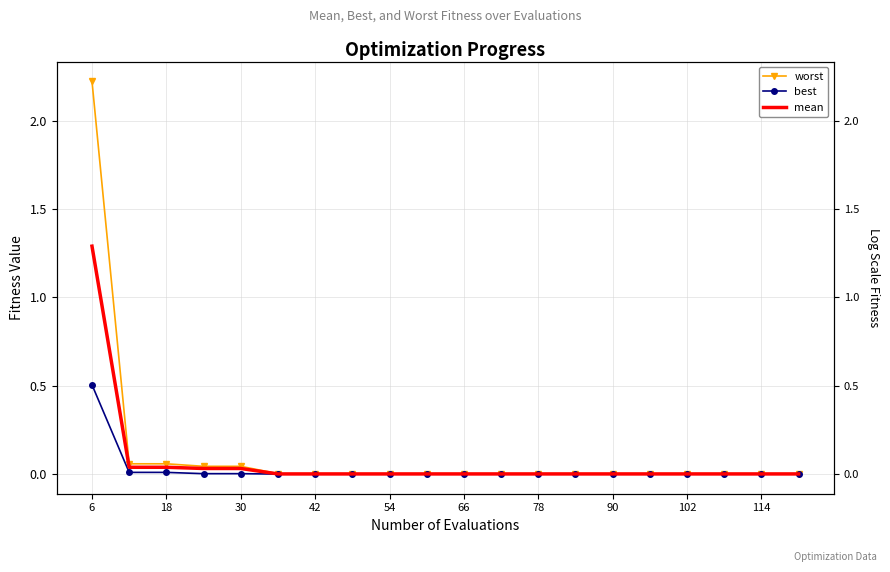

True or false: best and worst cross at least once.

False